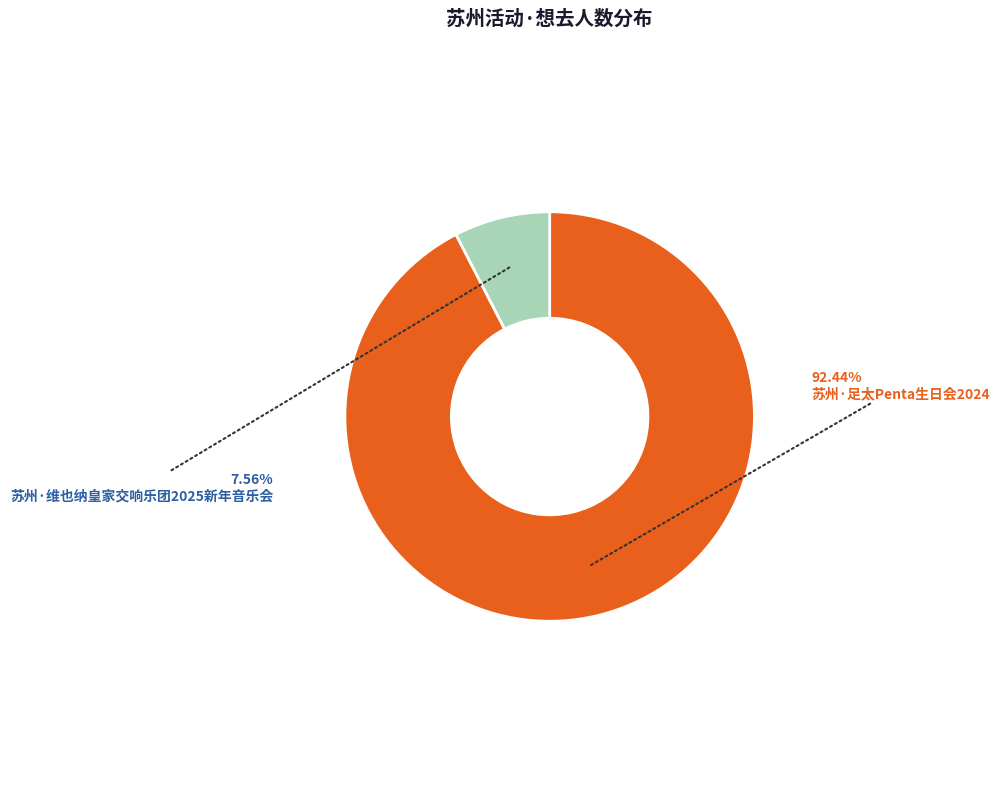

Is there a majority slice in this chart?

Yes